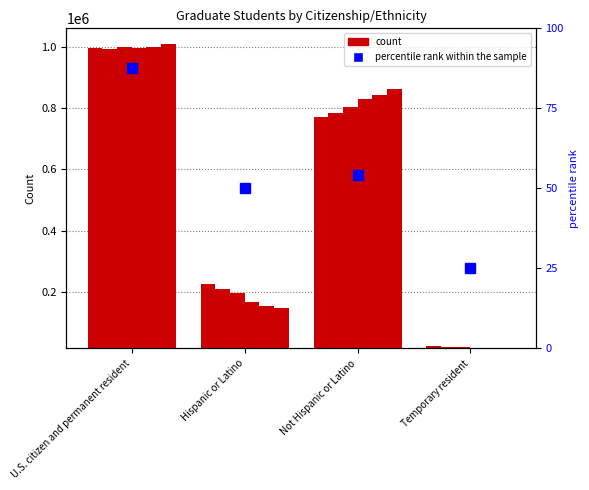

Reading left to right, transcribe all the data shown in this chart.

field_2018: U.S. citizen and permanent resident=997194.0	Hispanic or Latino=225334.0	Not Hispanic or Latino=771860.0	Temporary resident=23084.0
percentile rank within the sample: U.S. citizen and permanent resident=87.5	Hispanic or Latino=50.0	Not Hispanic or Latino=54.2	Temporary resident=25.0